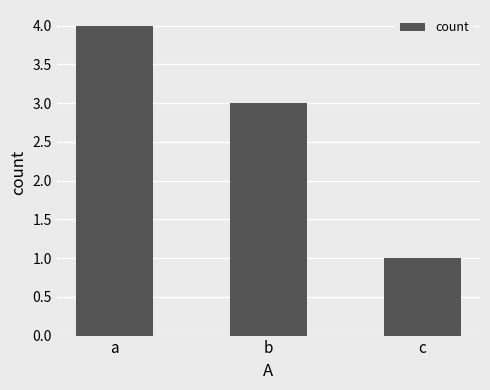

What is the difference between the values at b and c?

2